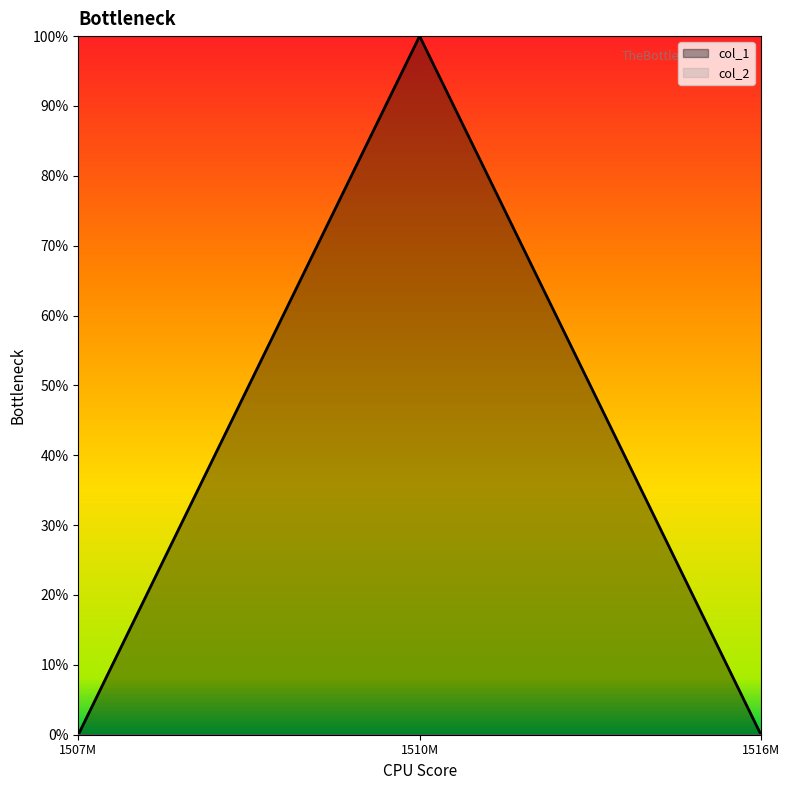

Does the chart display data point markers on the line(s)?

No